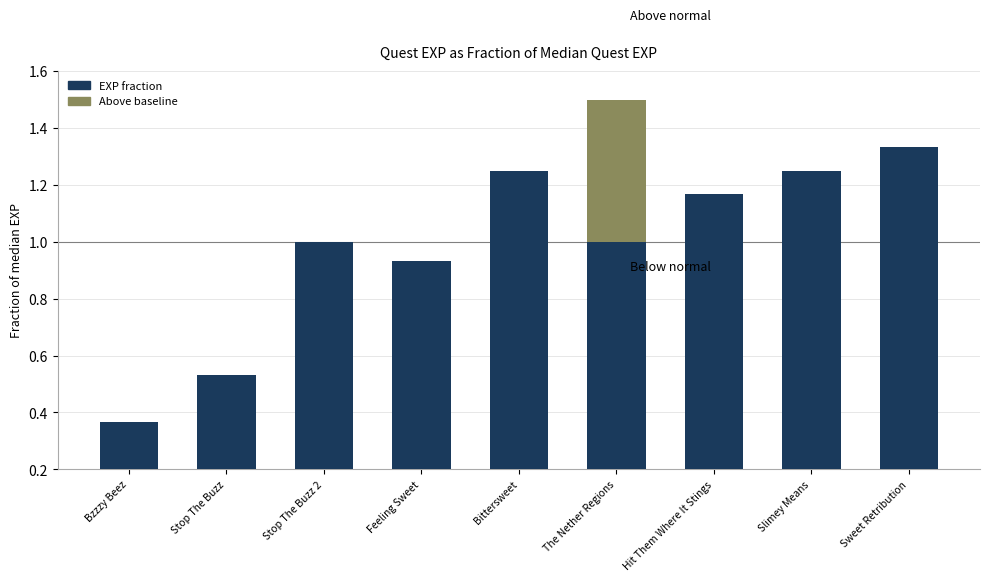

Reading left to right, what are all the values shown in this chart?

Bzzzy Beez=0.4	Stop The Buzz=0.5	Stop The Buzz 2=1.0	Feeling Sweet=0.9	Bittersweet=1.2	The Nether Regions=1.5	Hit Them Where It Stings=1.2	Slimey Means=1.2	Sweet Retribution=1.3